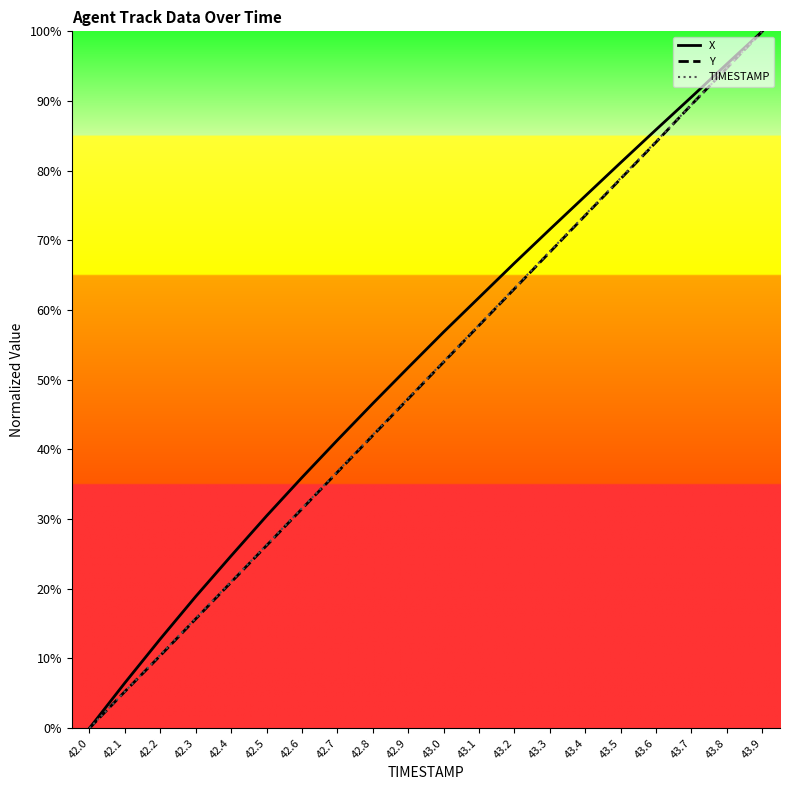

What is the average value of the Y series?

49.9